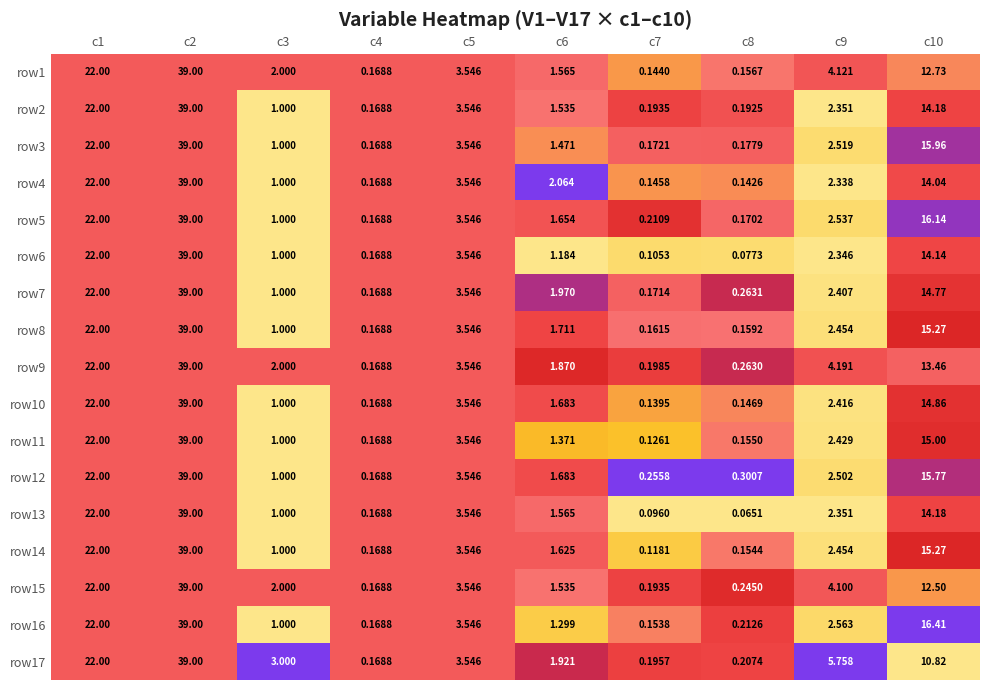

Is the value of row13 at c3 greater than the value of row3 at c4?

Yes